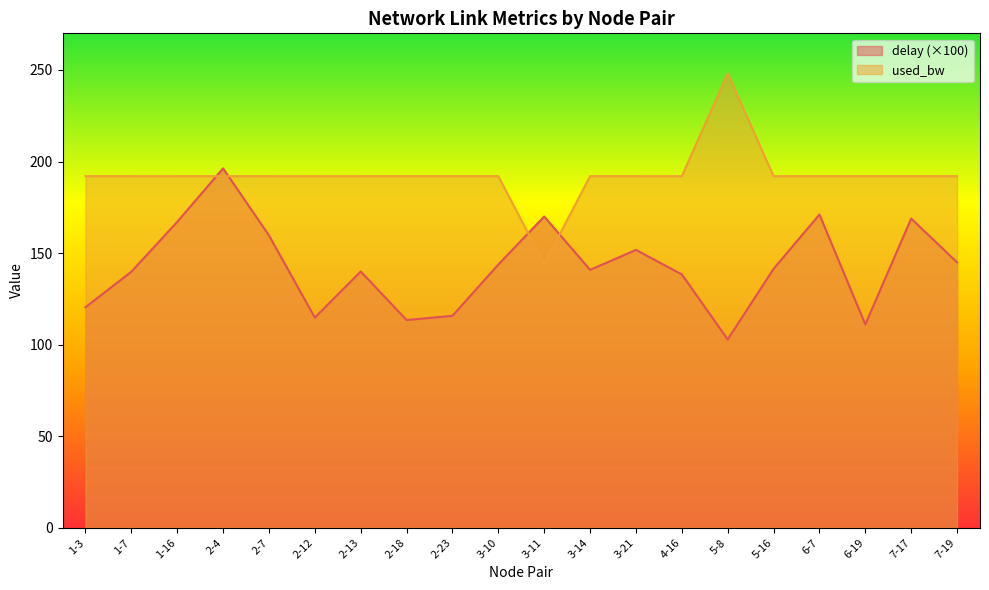

At 2-23, list the series in order from largest to smallest.

used_bw, delay (×100)